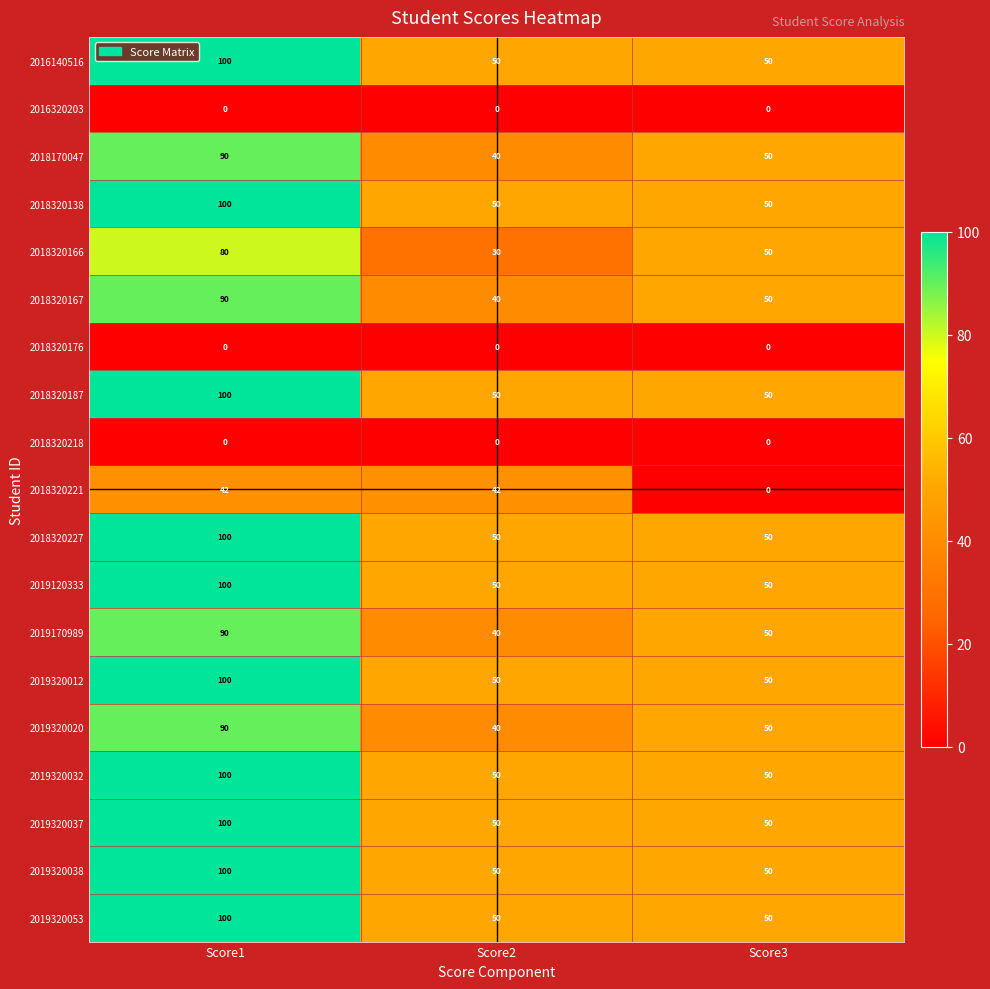

What is the difference between the 2018320187 values at Score1 and Score2?

50